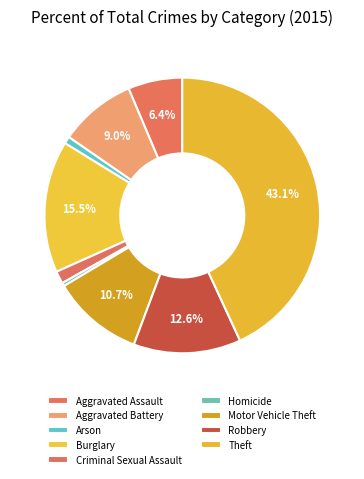

Approximately how many times larger is the value at Homicide compared to Arson?

0.5